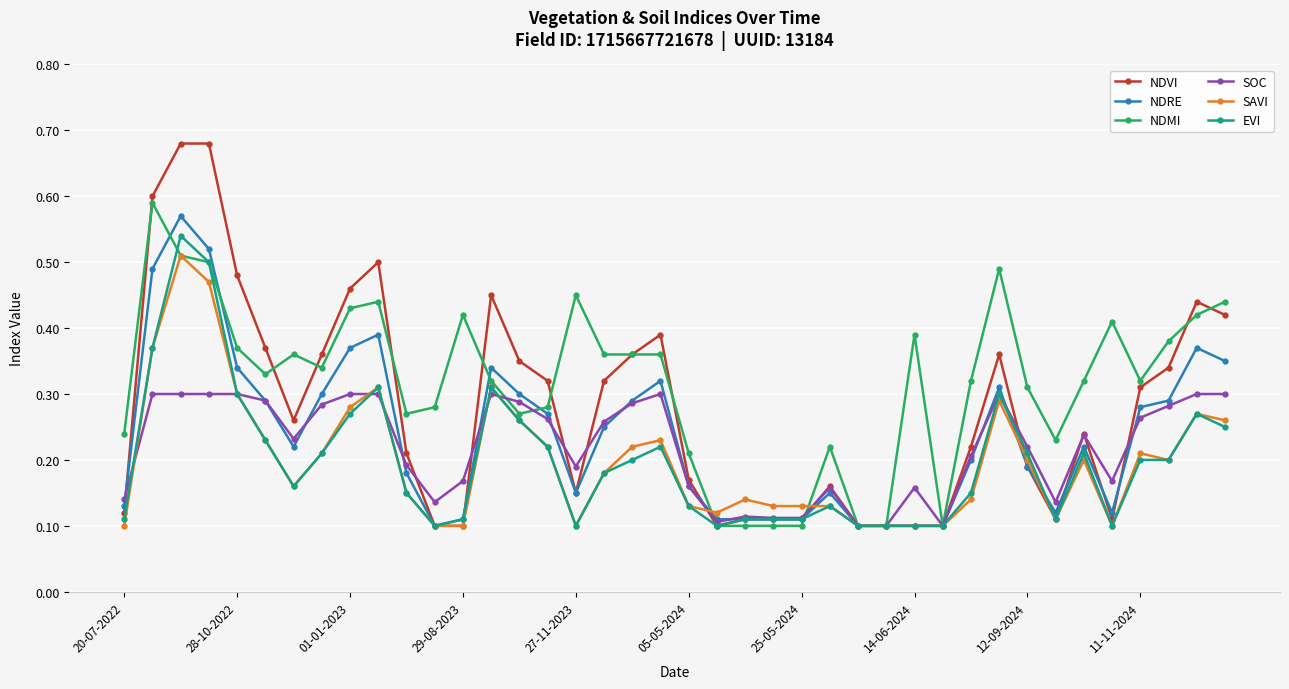

True or false: NDRE has more than 1 points higher than both neighbors.

True